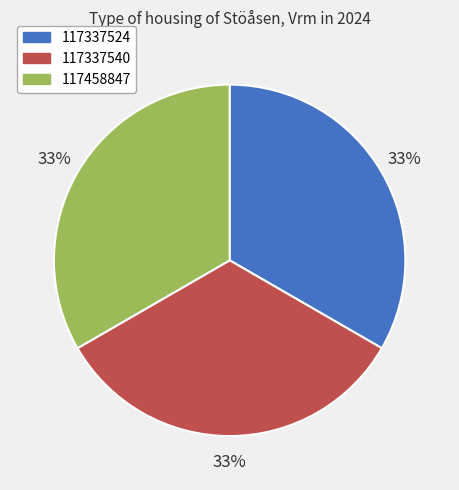

Is there a majority slice in this chart?

No